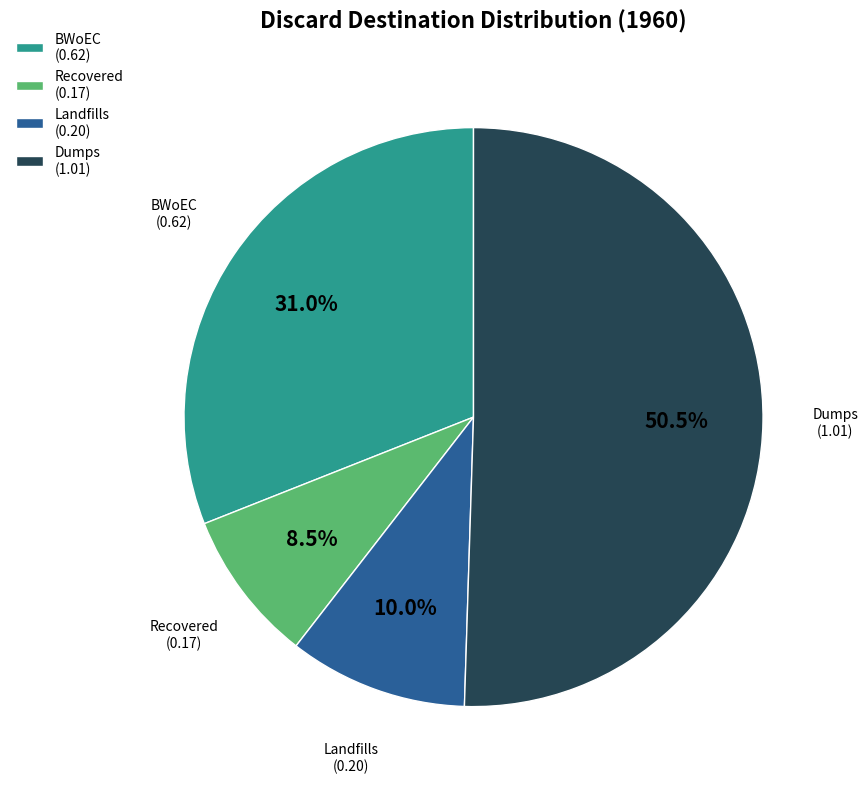

How many slices are in this pie chart?

4